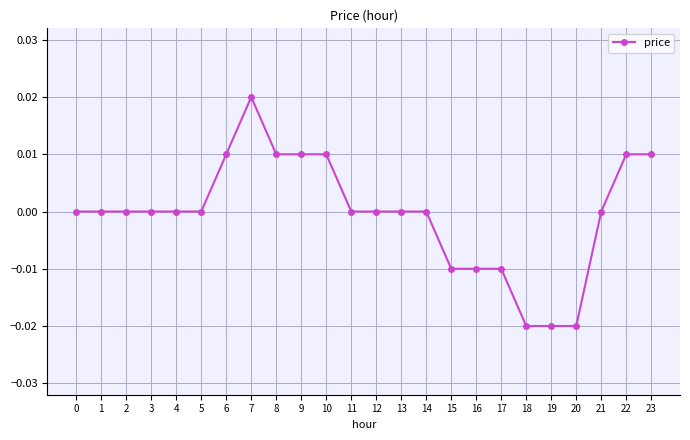

The chart shows a value of -0.0 at 15. True or false?

True